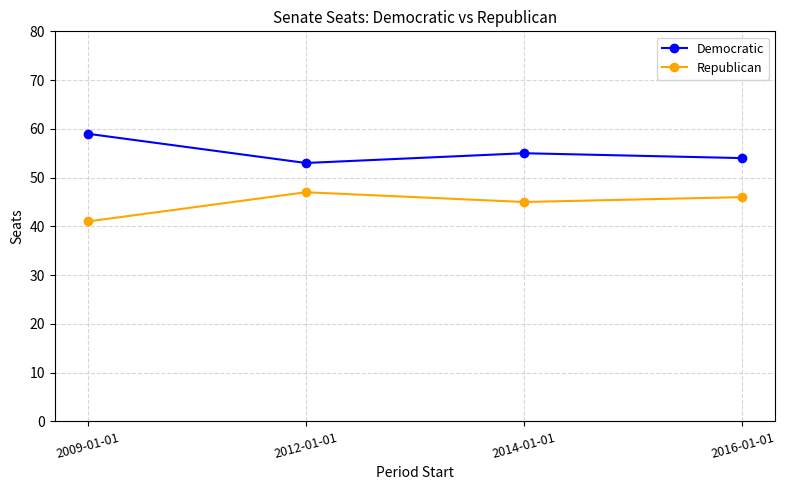

True or false: Republican has a value of 15 at 2014-01-01.

False